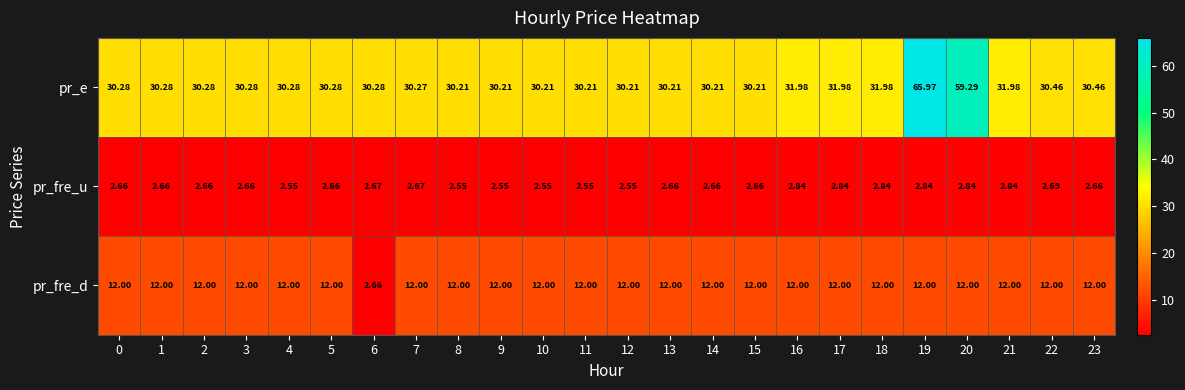

Rank the series by their maximum value, from lowest to highest.

pr_fre_u, pr_fre_d, pr_e